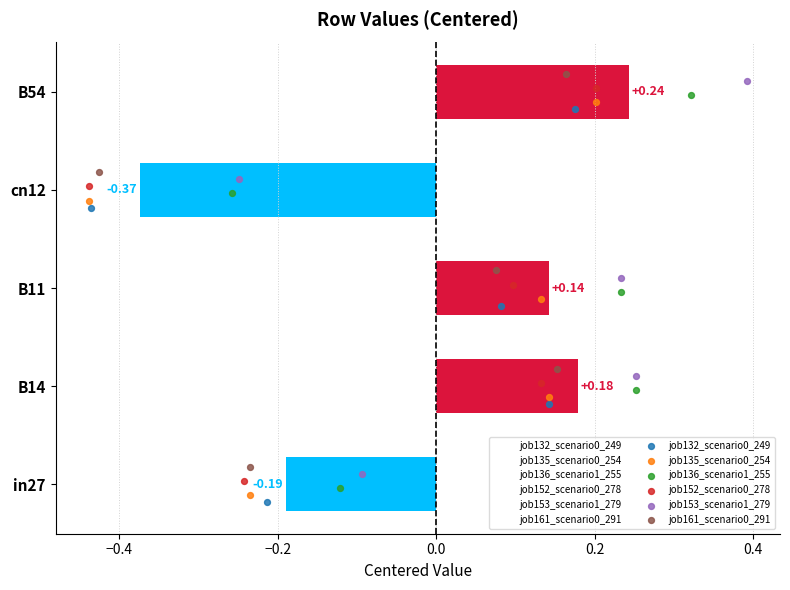

Which series has the widest spread of Y values?

job132_scenario0_249